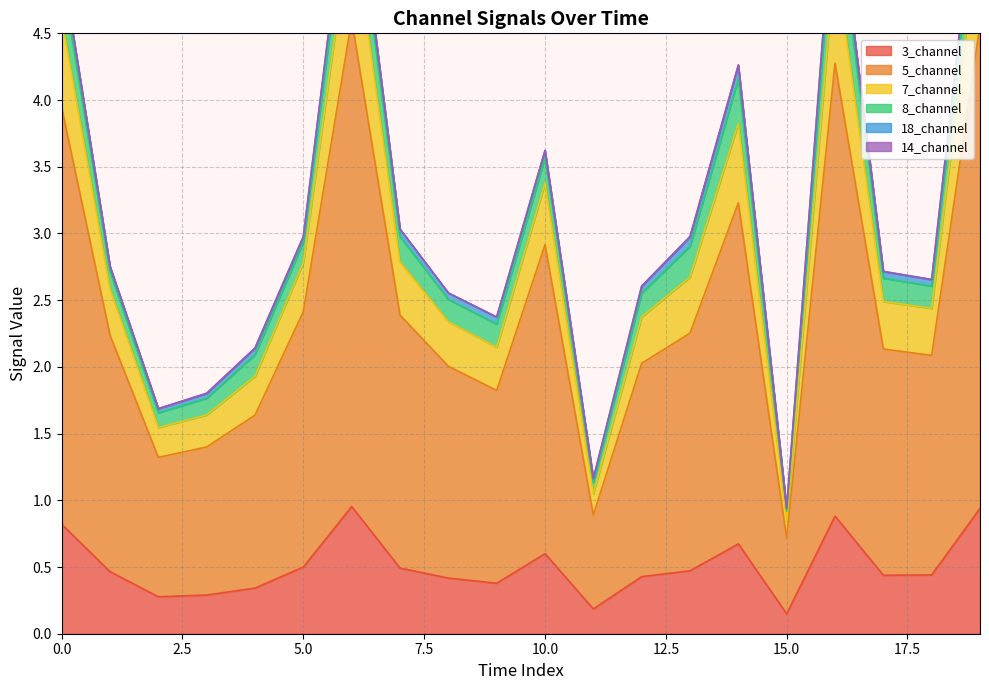

How many interior local peaks does the 3_channel series have?

4